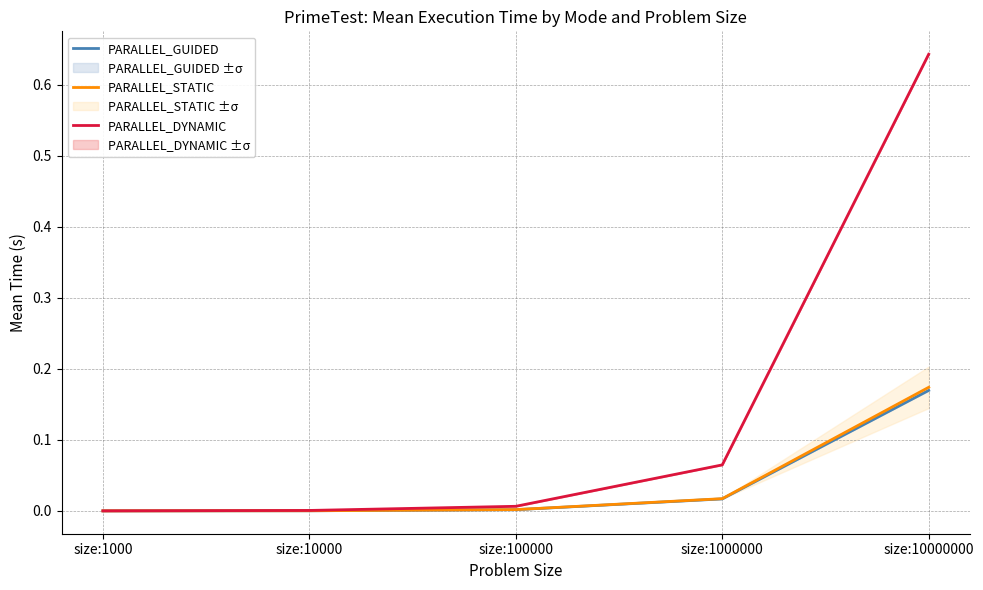

At how many categories does at least one series exceed 0?

5